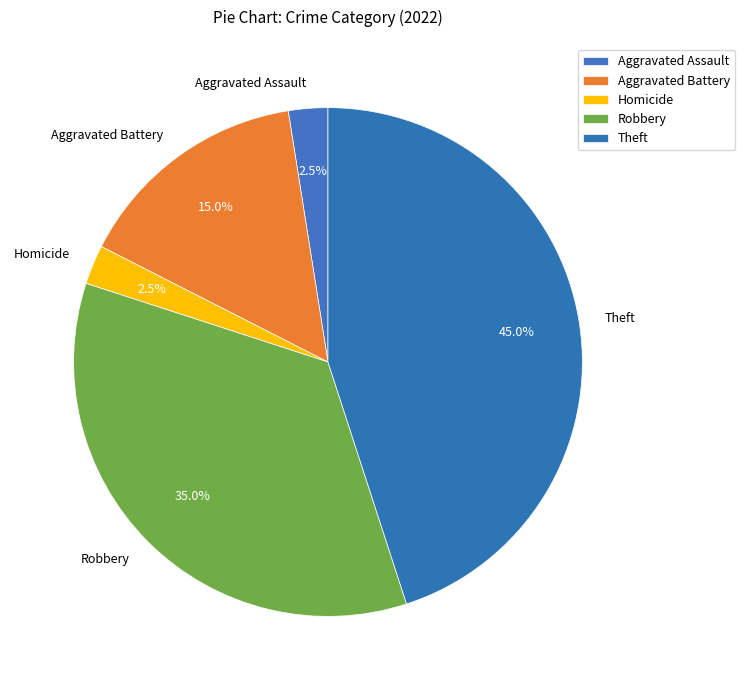

Which slice is the largest?

Theft